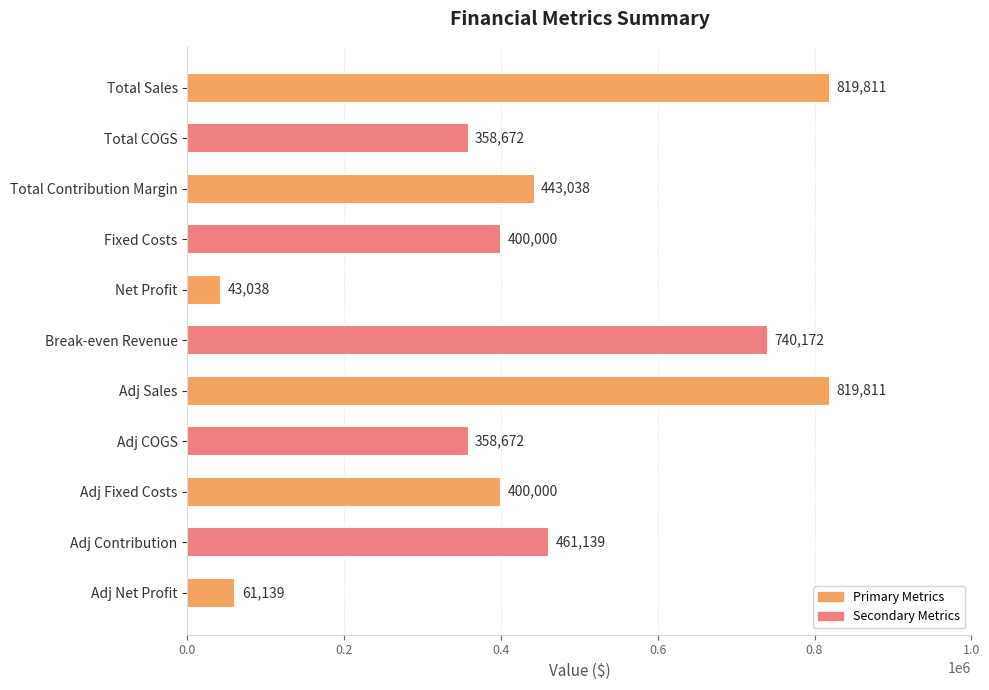

Are the bars horizontal?

Yes